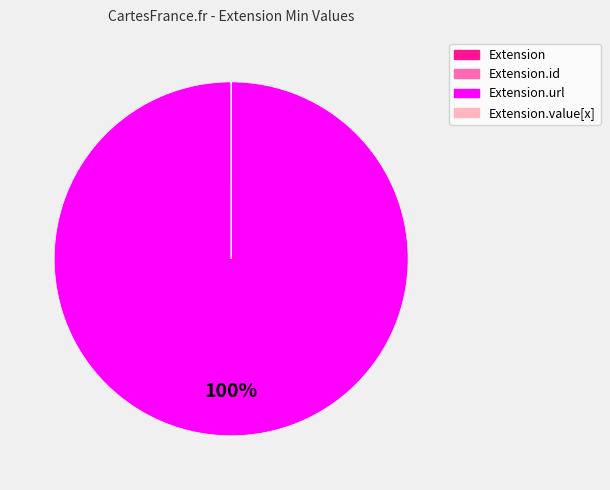

Is there any slice that represents more than half of the pie?

Yes